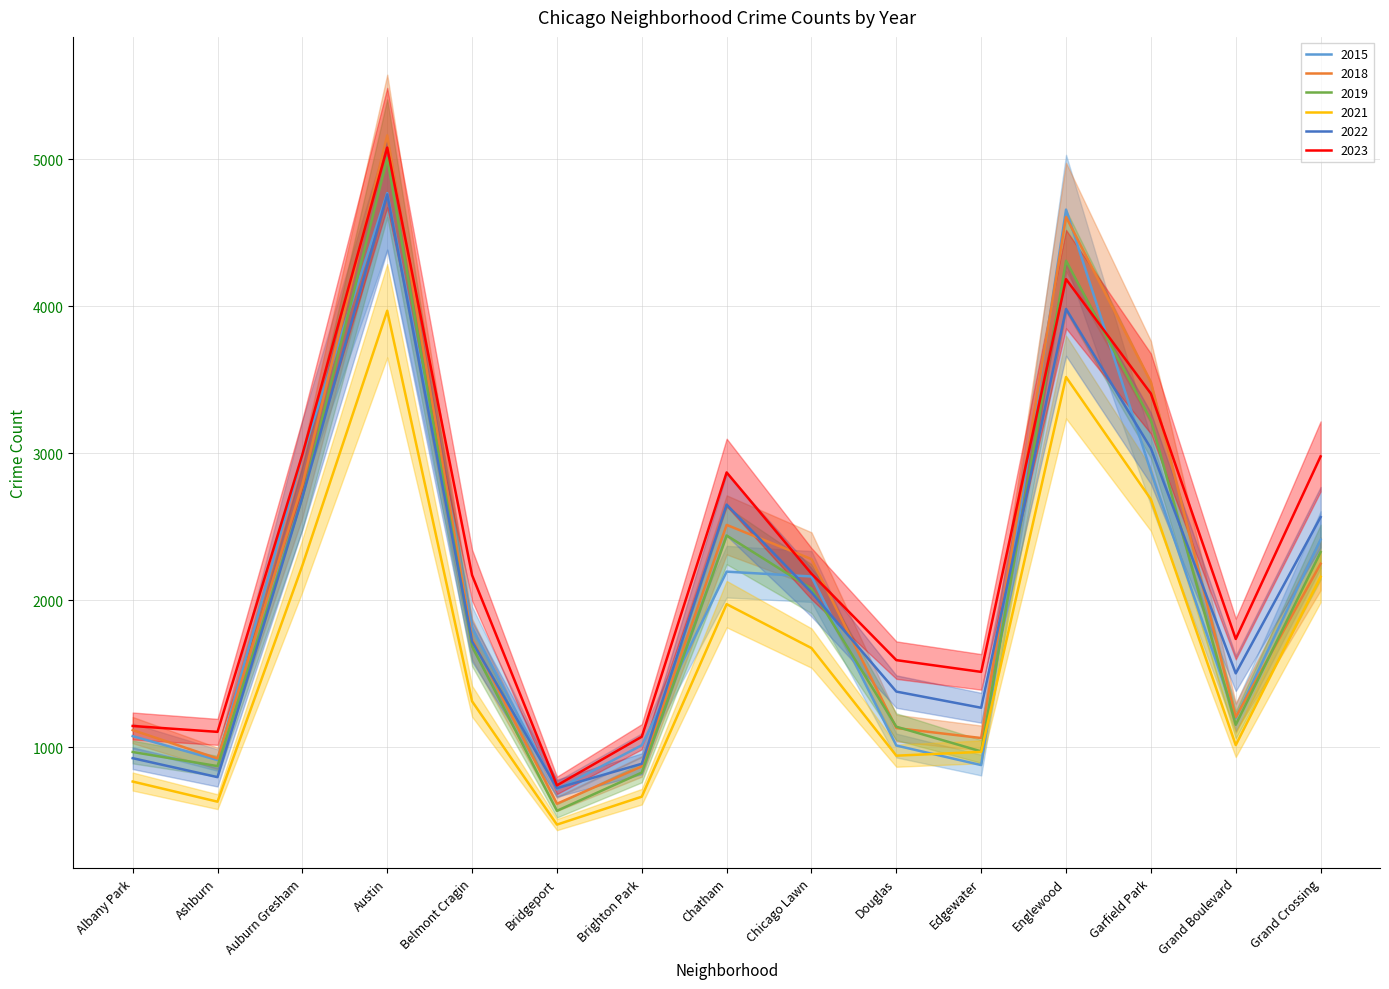

What is the label of the 14th point from the left?

Grand Boulevard